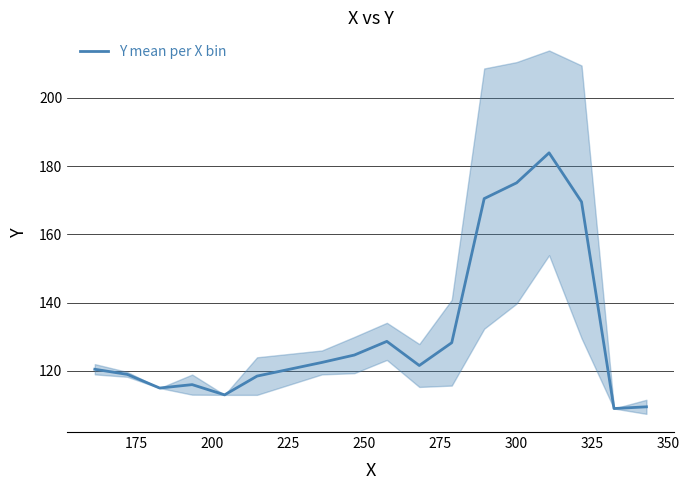

What is the highest value of the Y mean per X bin series?

183.9